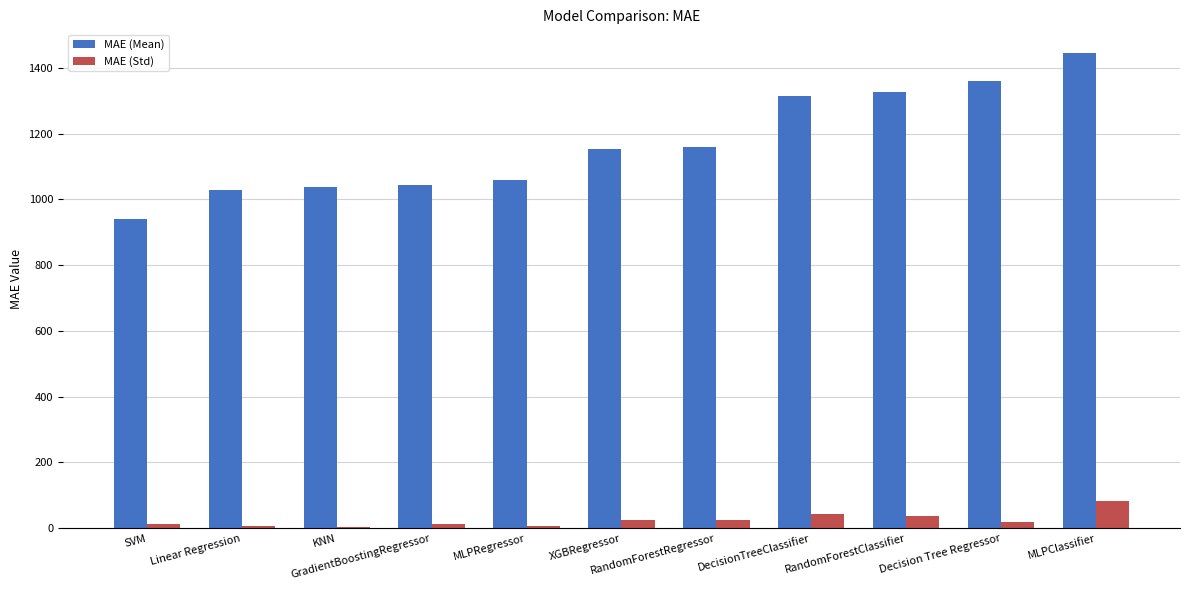

What is the highest value of the MAE (Mean) series?

1444.6